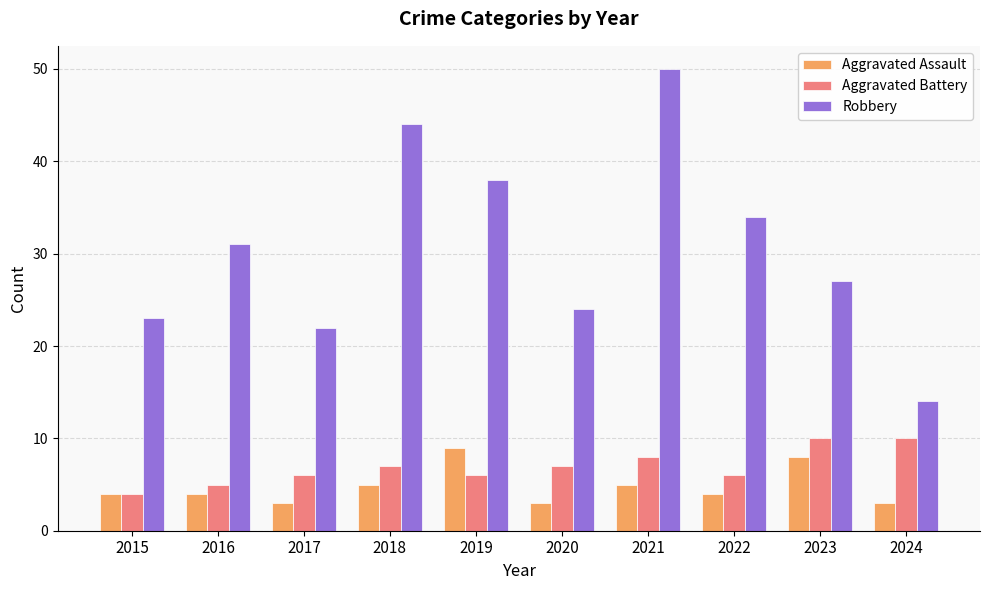

What is the sum of the Aggravated Assault values at 2016 and 2023?

12